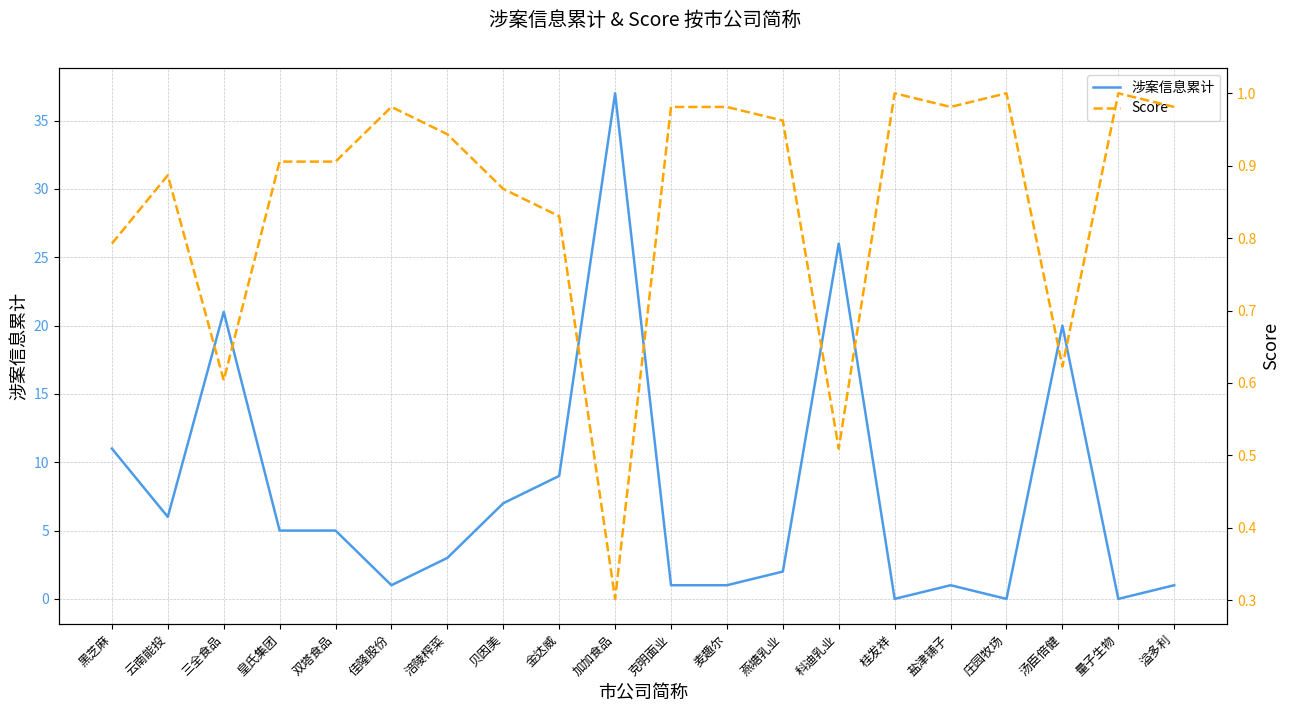

Read the Score value at 皇氏集团.

0.9